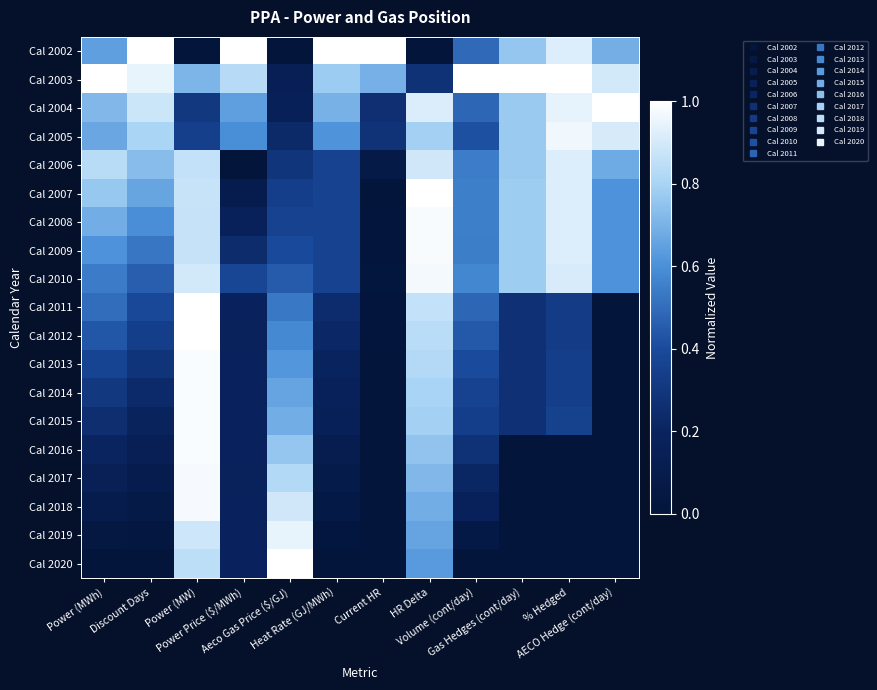

What is the difference between the highest and lowest values at HR Delta?

1.0